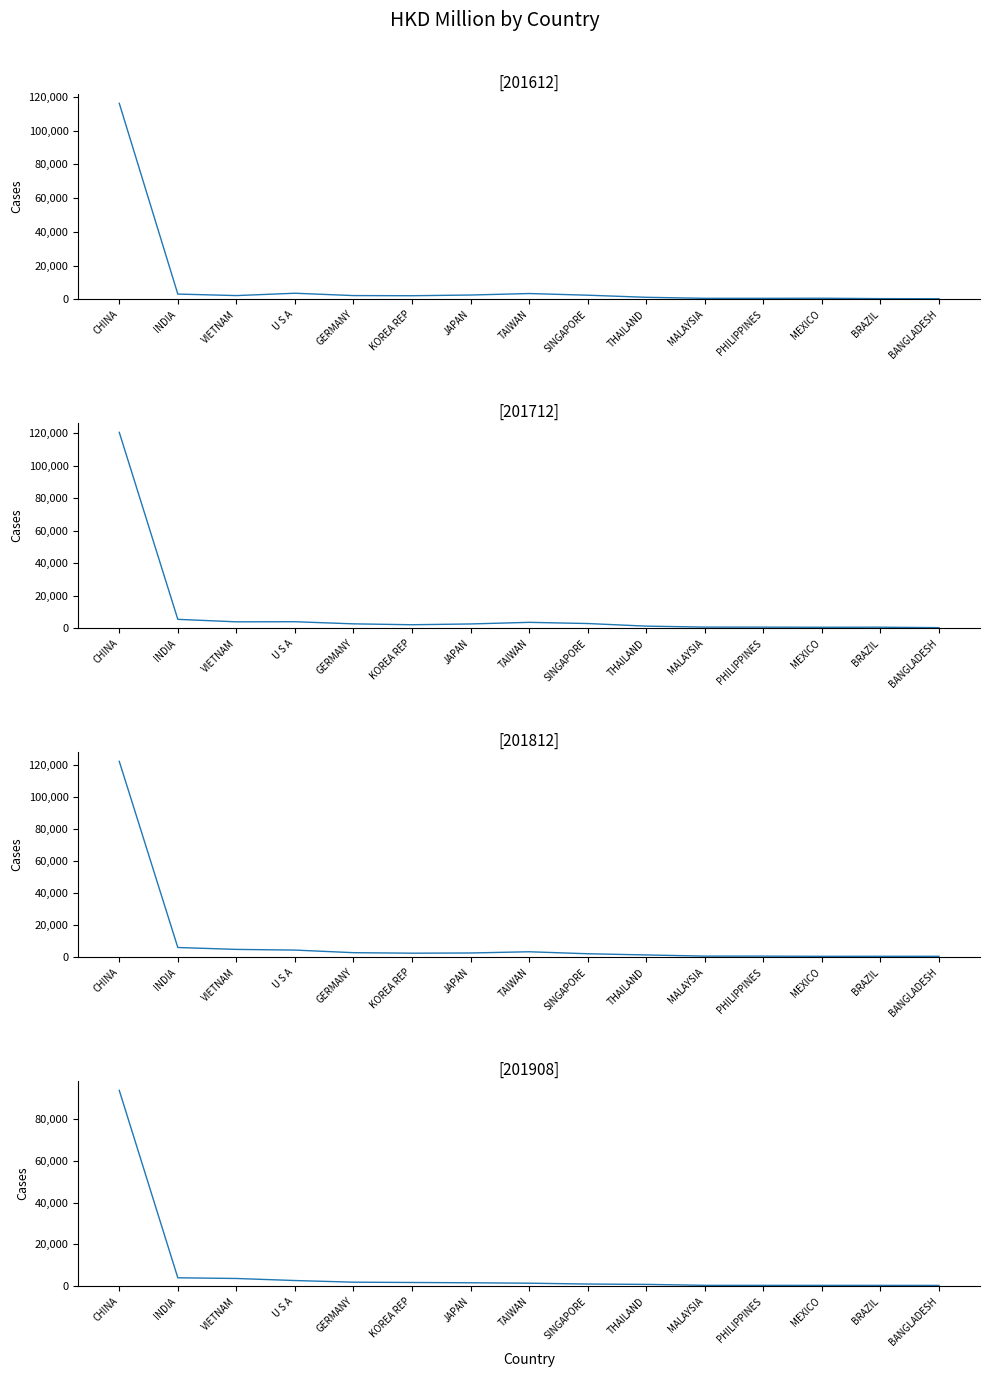

List the labels in order of 201908 value, smallest first.

BANGLADESH, BRAZIL, MEXICO, PHILIPPINES, MALAYSIA, THAILAND, SINGAPORE, TAIWAN, JAPAN, KOREA REP, GERMANY, U S A, VIETNAM, INDIA, CHINA